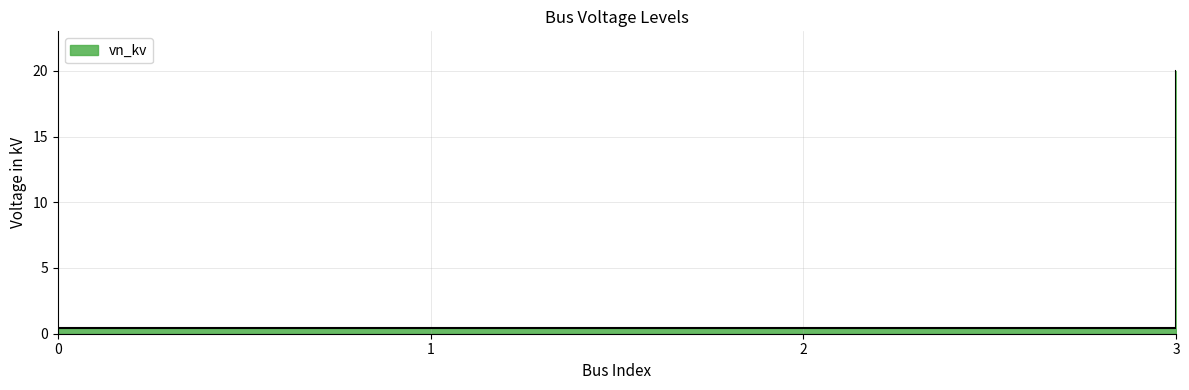

Reading left to right, what are all the values shown in this chart?

0.4	0.4	0.4	20.0